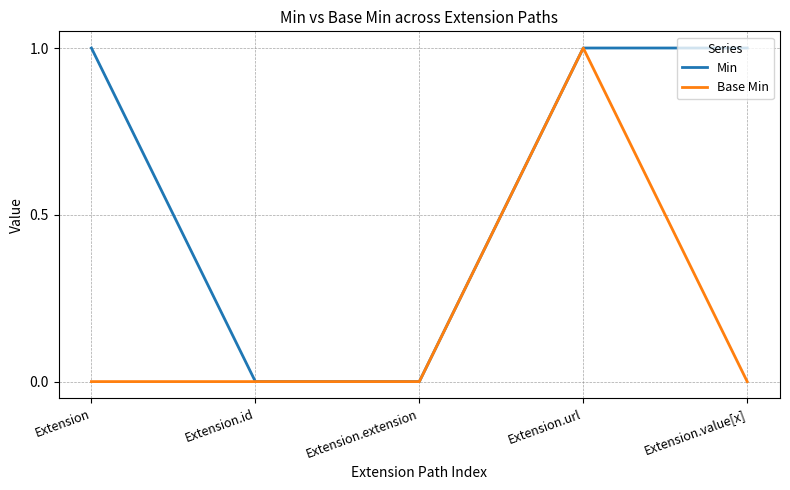

At which category is the sum across all series the highest?

Extension.url